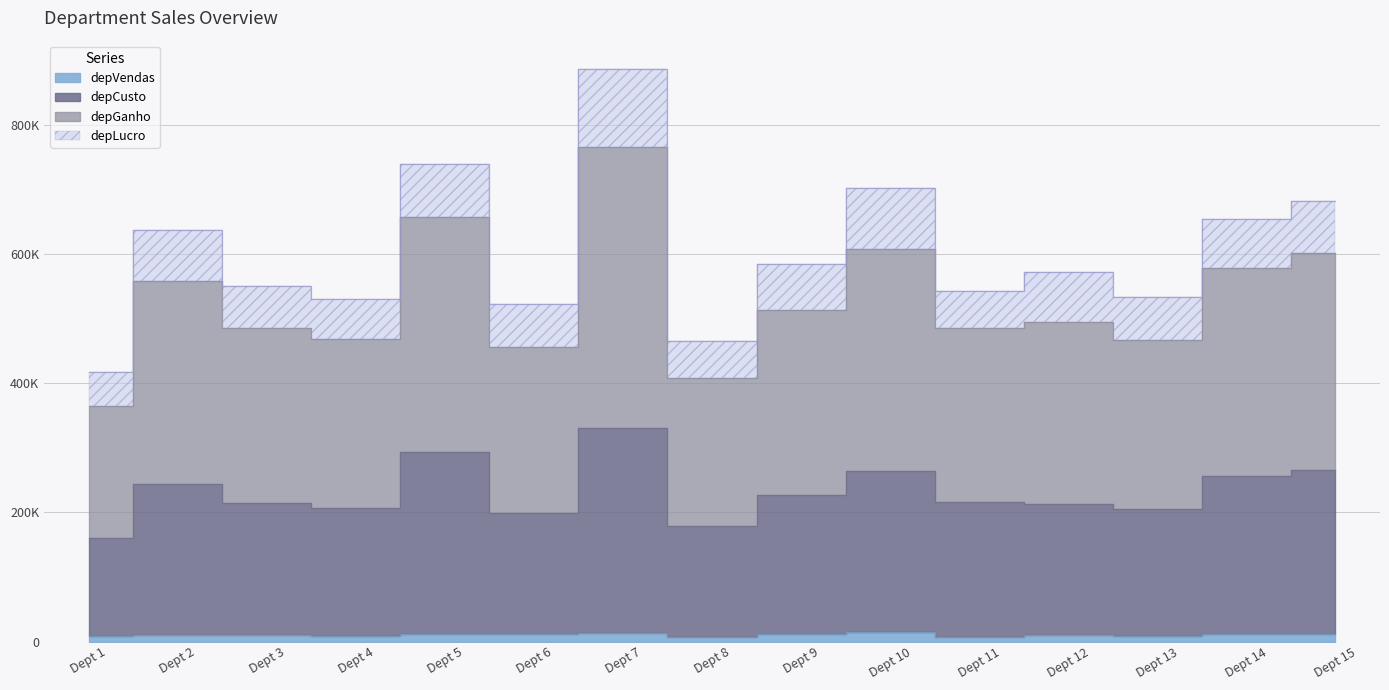

Count the number of categories in the chart.

15